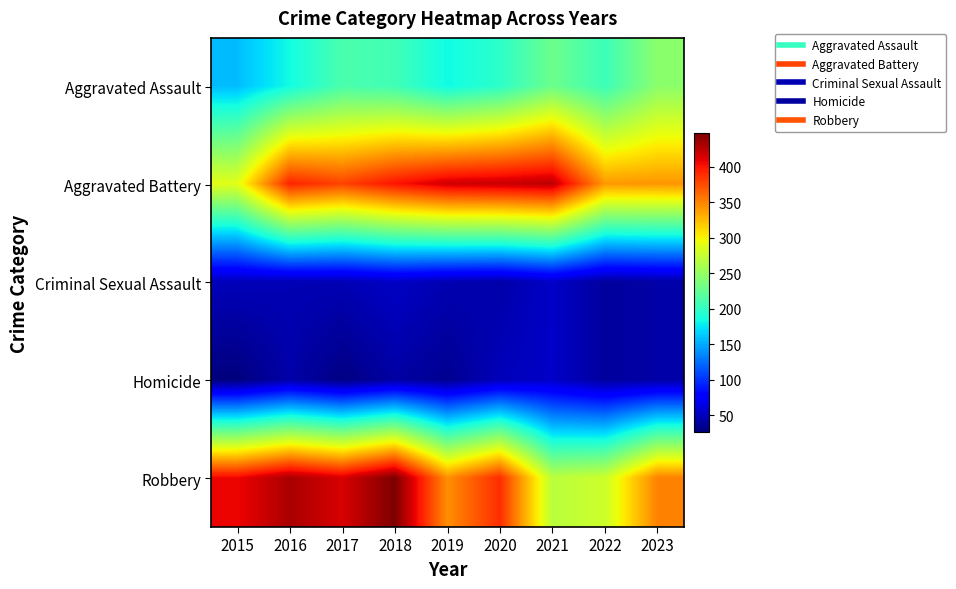

List the series in order of their peak value, highest first.

Robbery, Aggravated Battery, Aggravated Assault, Criminal Sexual Assault, Homicide